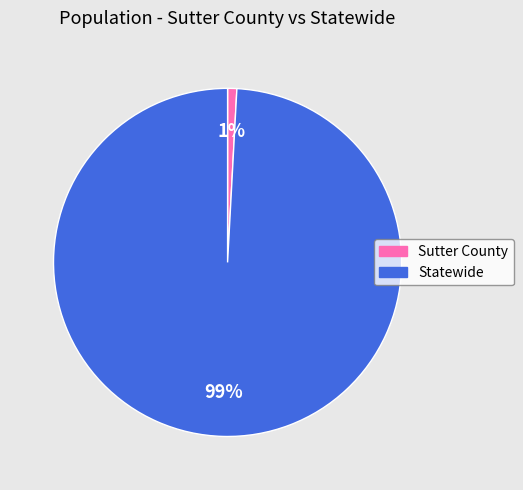

Is it true that Sutter County is 11% of the pie?

False